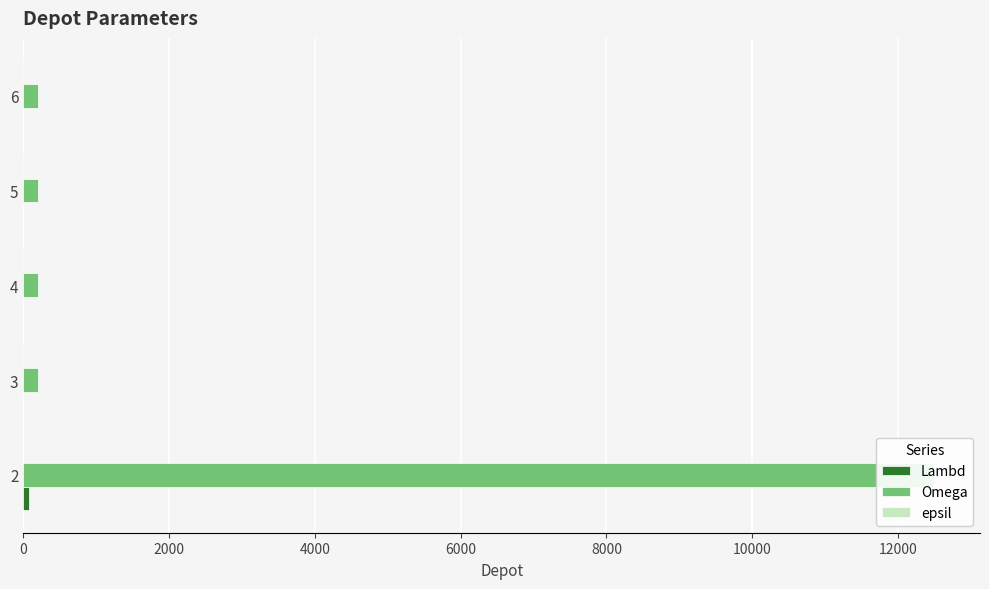

Between 2 and 3, which series saw the biggest shift?

Omega